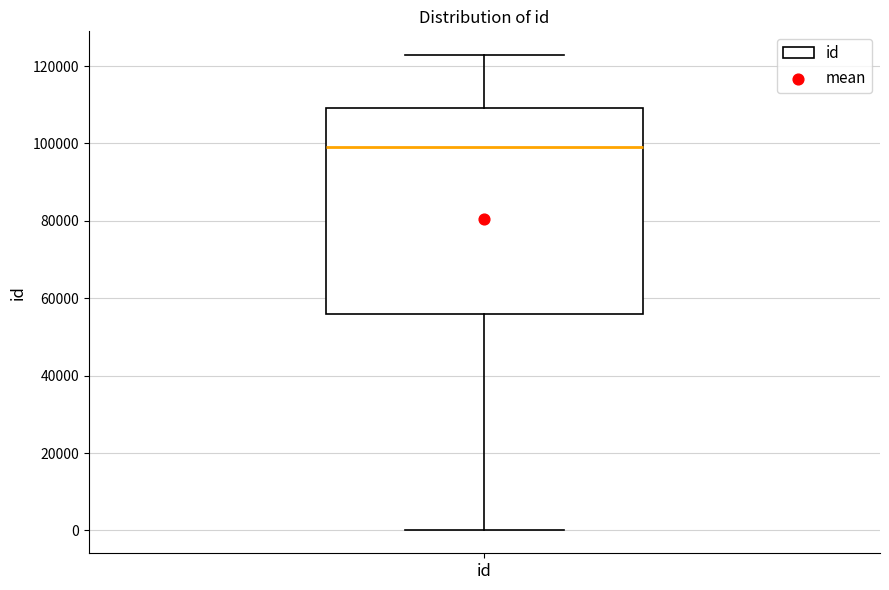

Read this box plot against the y-axis: the position of the median line, the range covered by the box, and the ends of both whiskers. The values are not printed on the chart, so give them approximately, as read against the axis.

median 98000, box 56000 to 110000, whiskers 0 to 122000